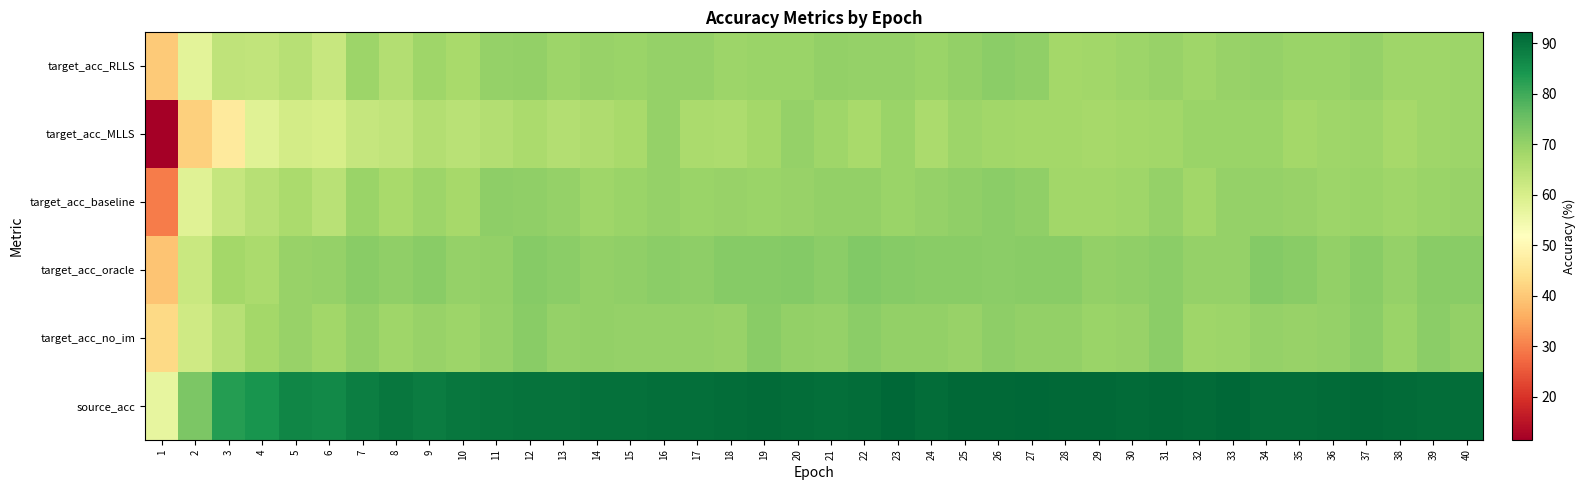

Which category has the highest value across all series?

27